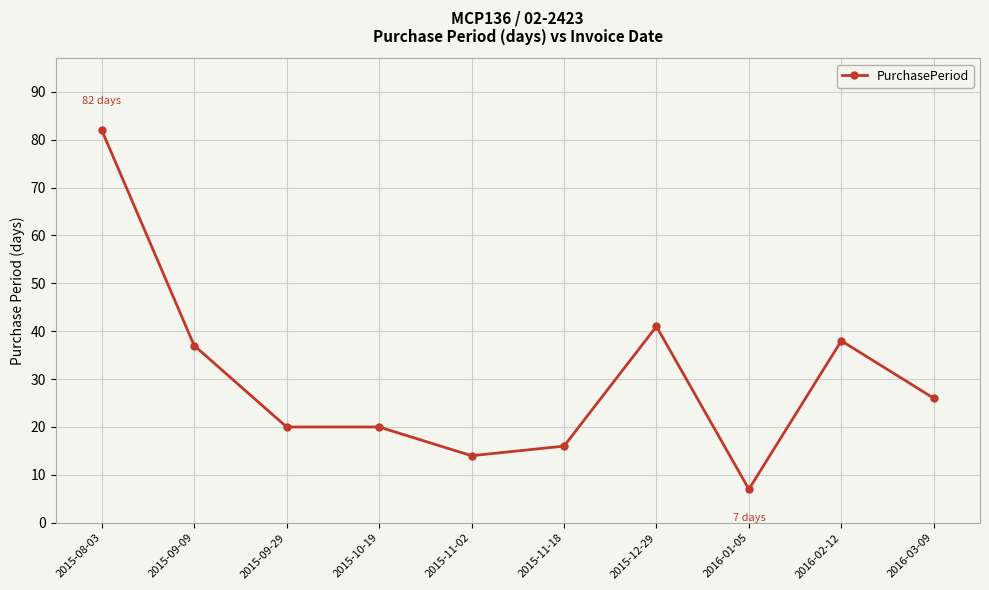

Between 2015-09-09 and 2016-03-09, which is larger?

2015-09-09